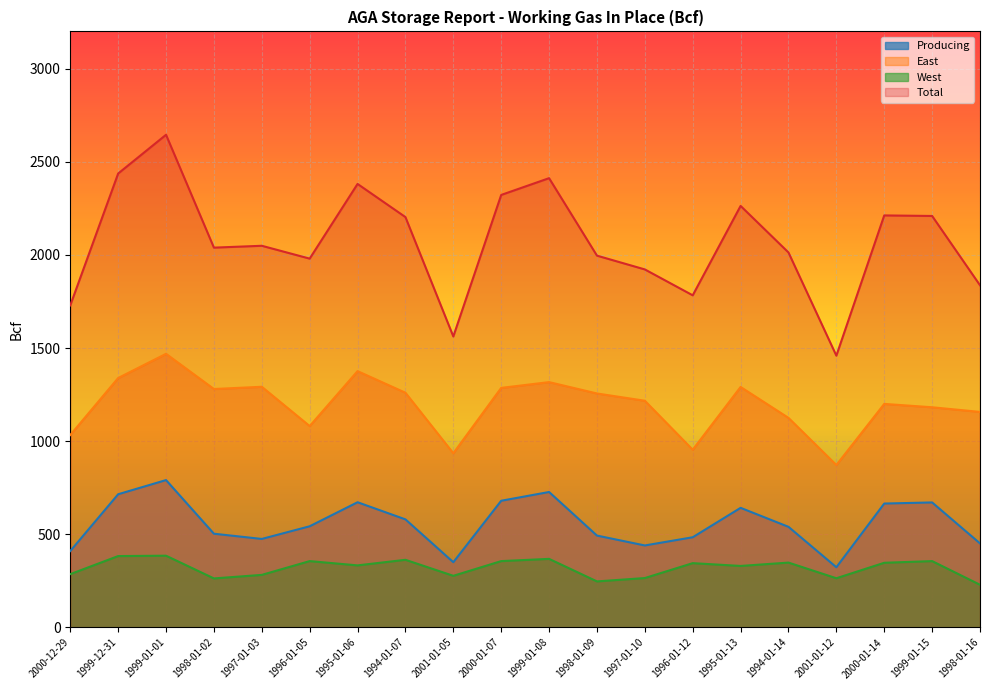

The West series shows 115 at 1999-01-01. True or false?

False